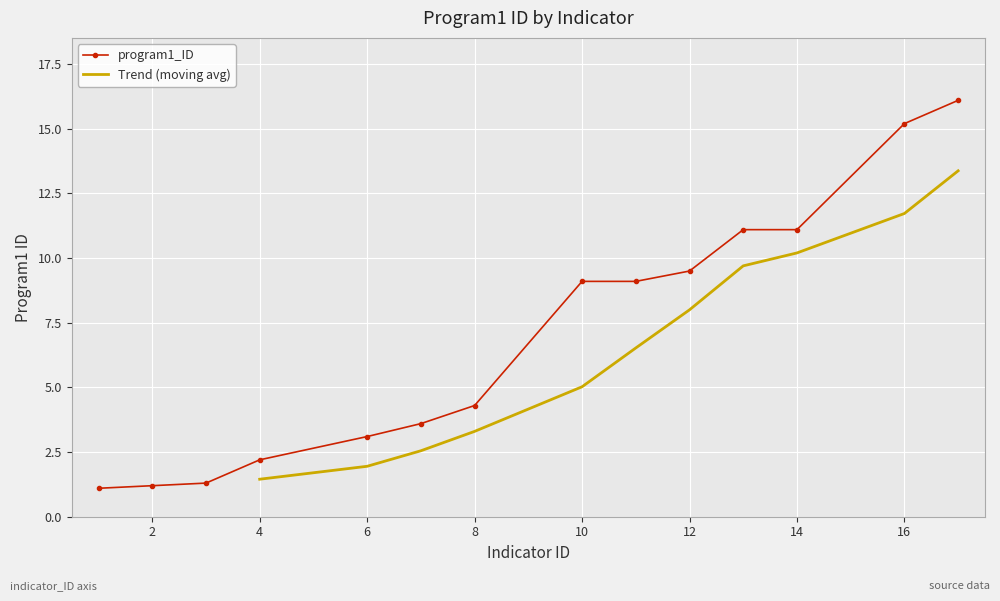

True or false: the data has more than 2 interior local peaks.

False